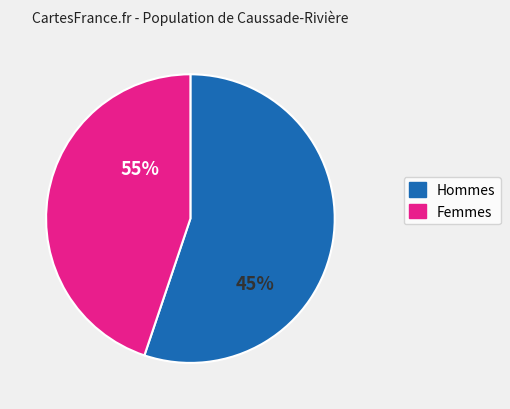

True or false: 7.2 accounts for 4% of the total.

False